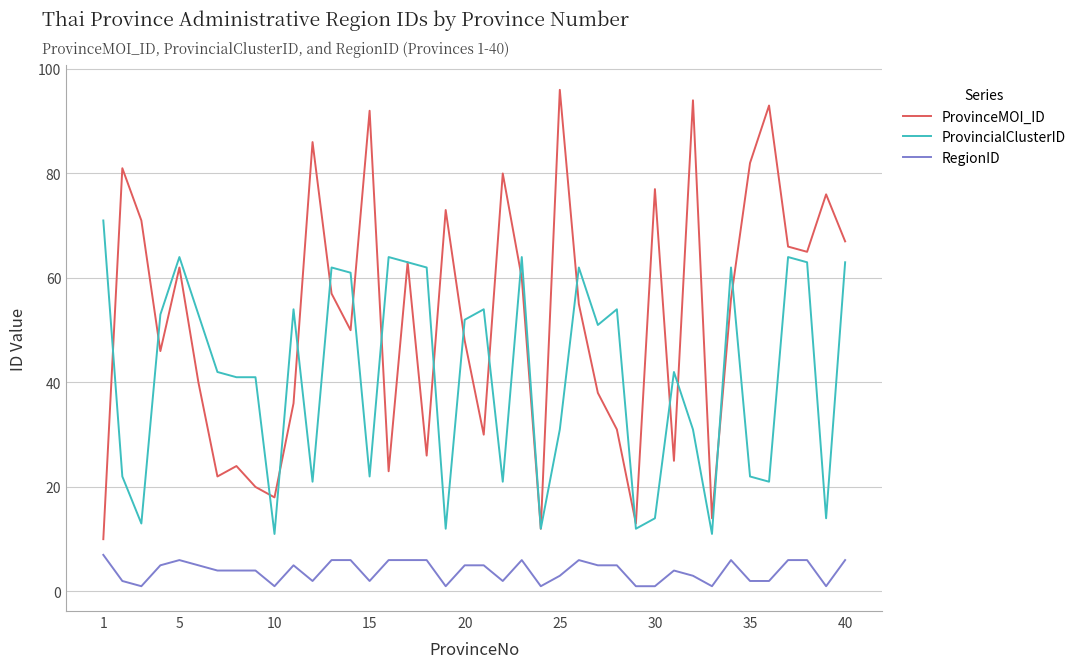

What is the difference between the second highest and minimum values in the ProvinceMOI_ID series?

84